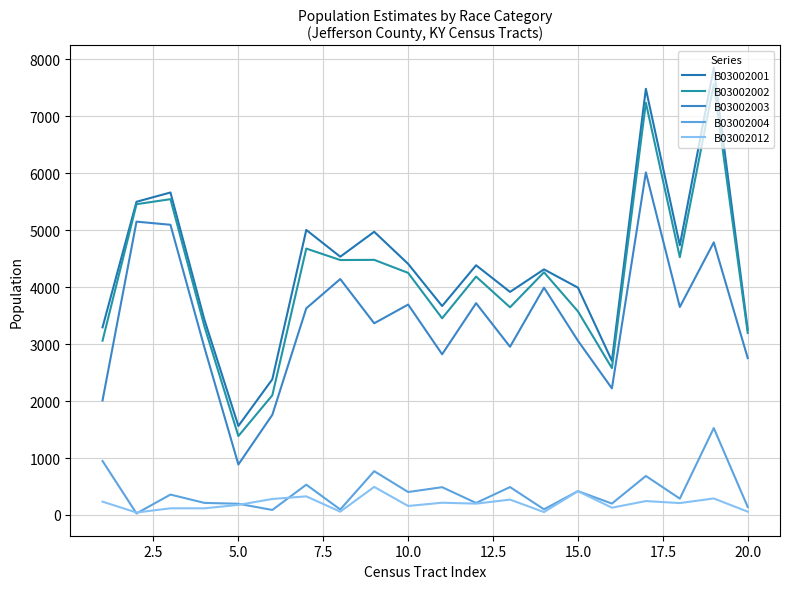

What are all the series names shown in the legend?

B03002001, B03002002, B03002003, B03002004, B03002012